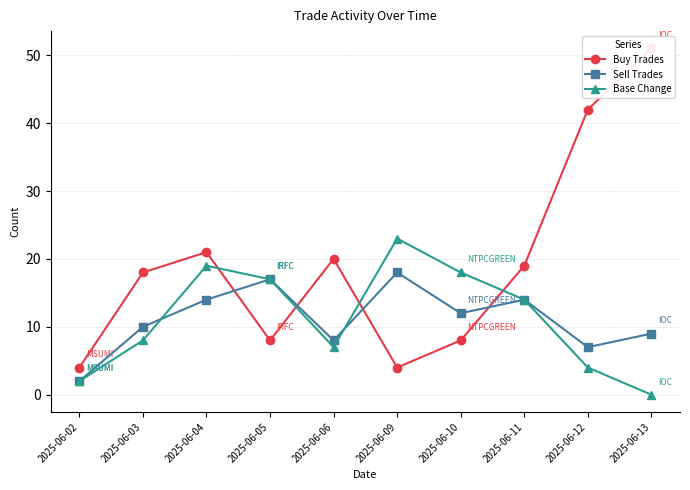

True or false: Base Change has more than 2 points higher than both neighbors.

False